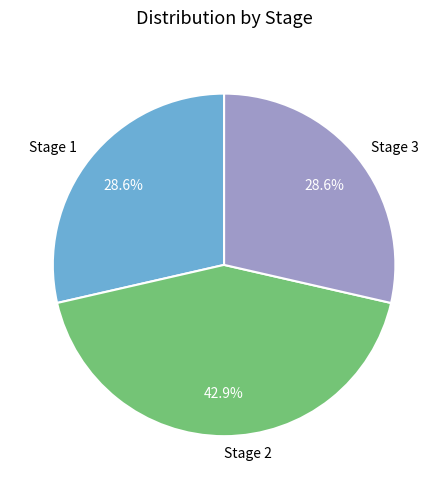

Count the number of slices in the pie.

3